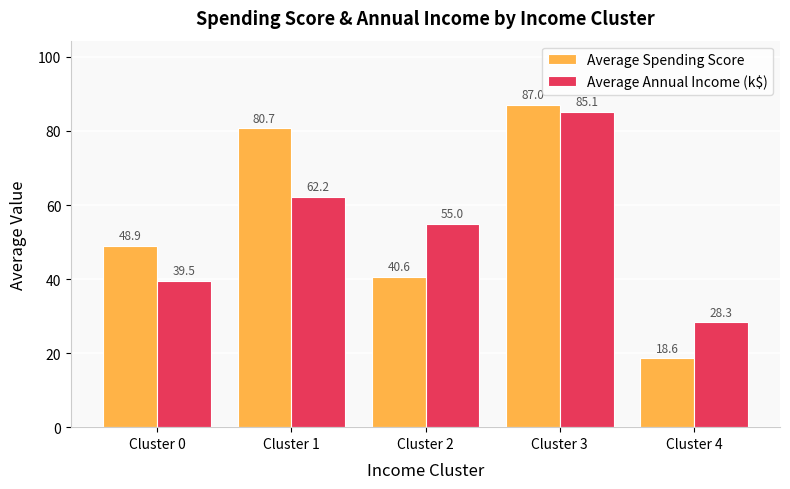

At which category is the sum across all series the highest?

Cluster 3